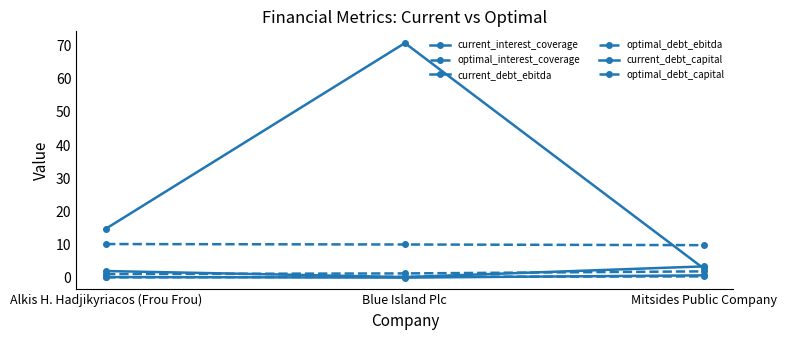

Read the current_debt_ebitda value at Blue Island Plc.

0.2